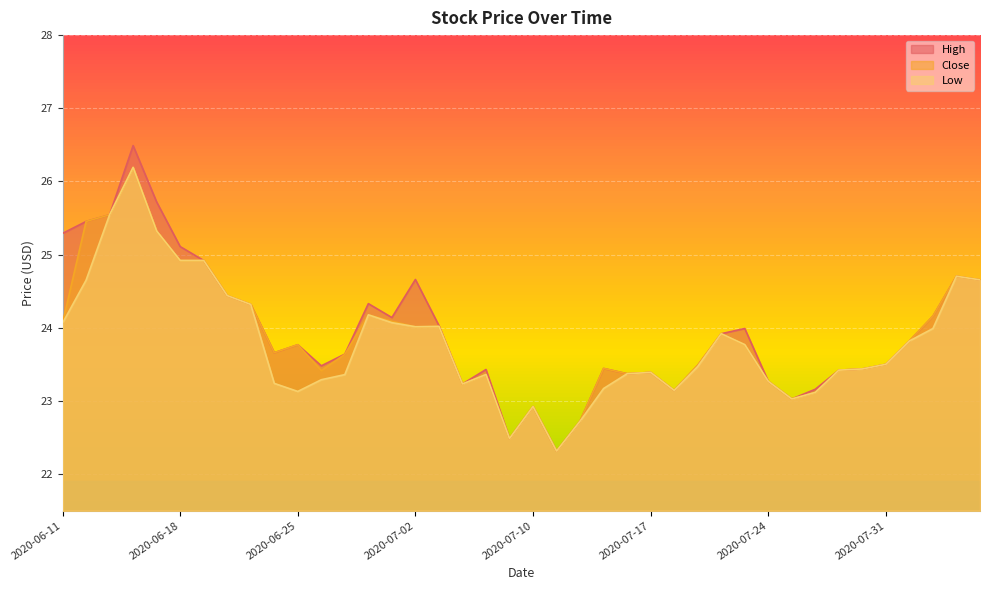

Which series has the widest spread of values?

High